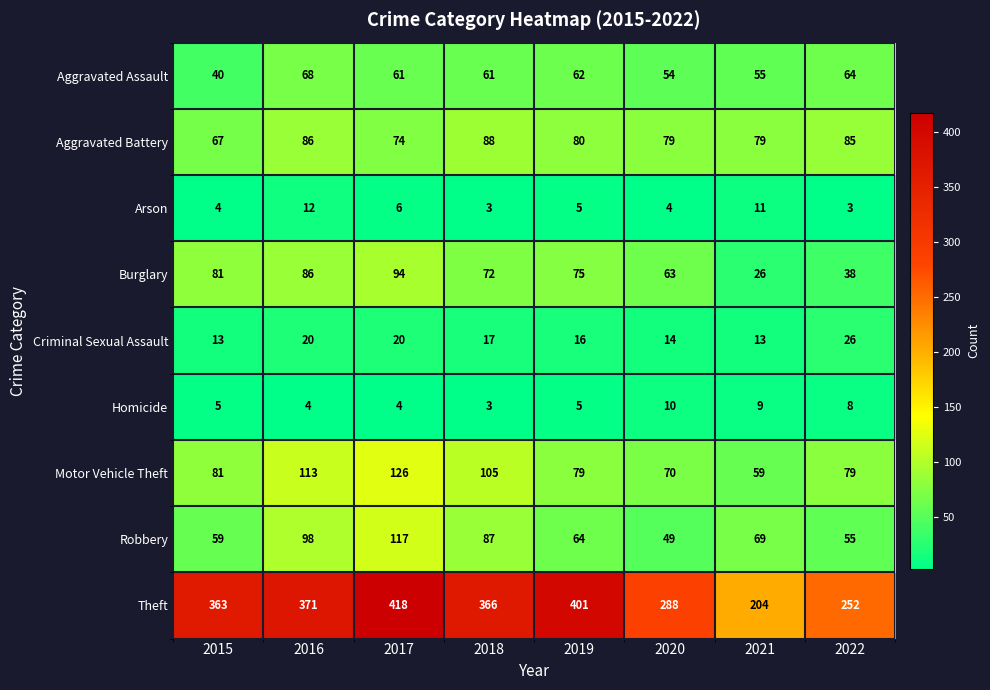

Which series has the widest spread of values?

Theft